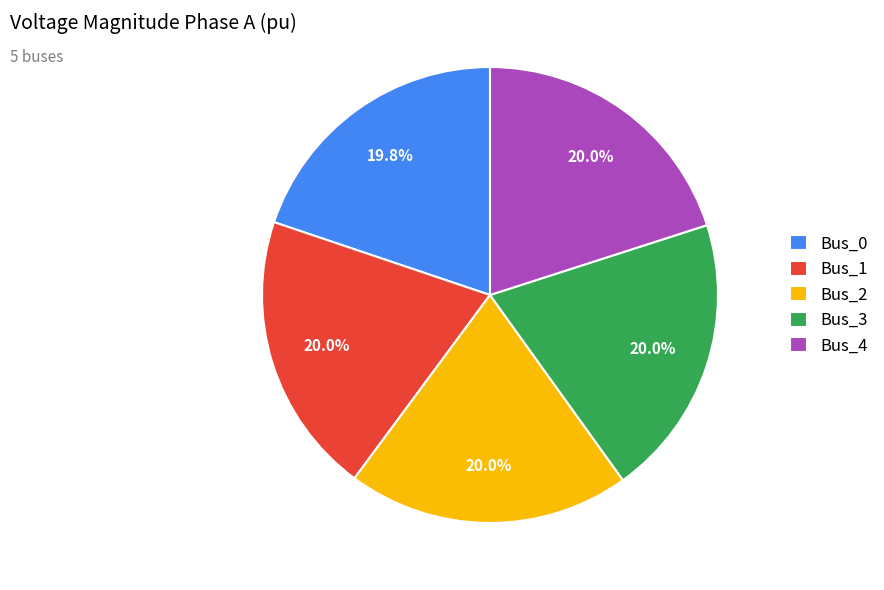

Does Bus_4 represent more than half of the total?

No